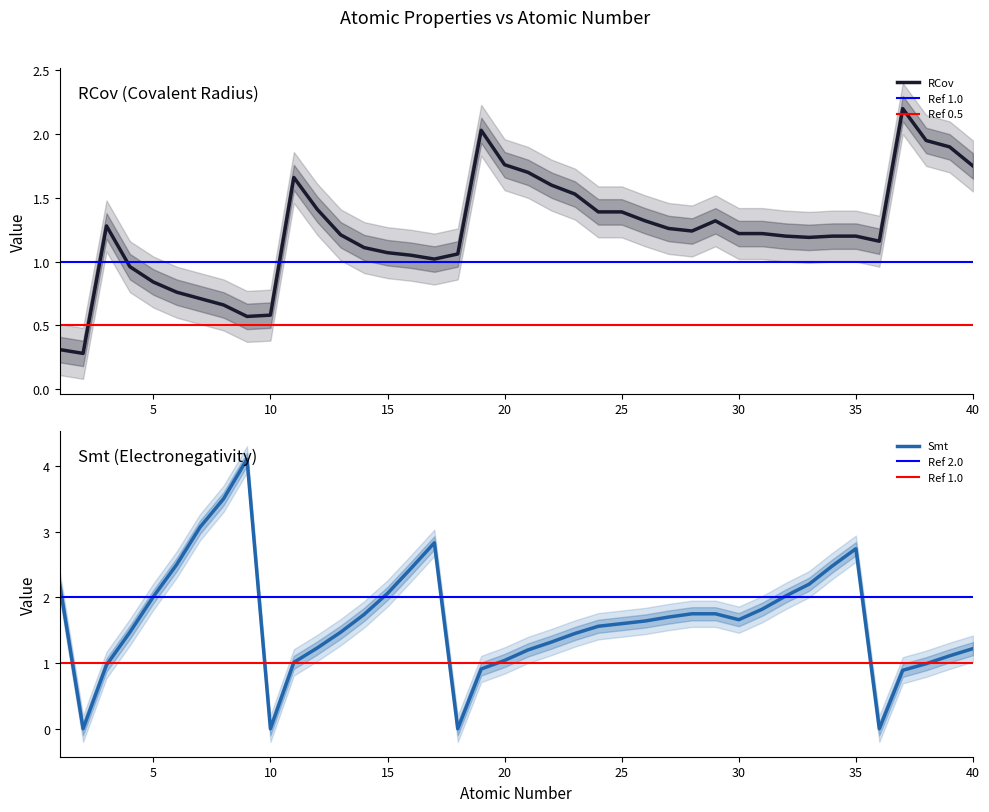

Is it true that RCov equals 0.7 at 7?

True